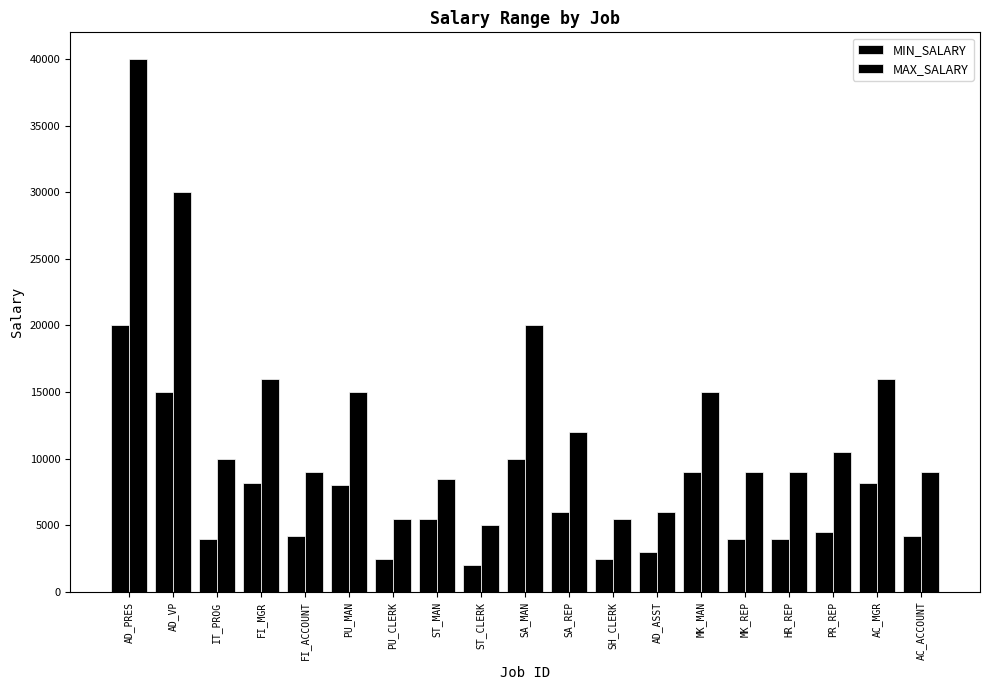

Which series has the widest spread of values?

MAX_SALARY